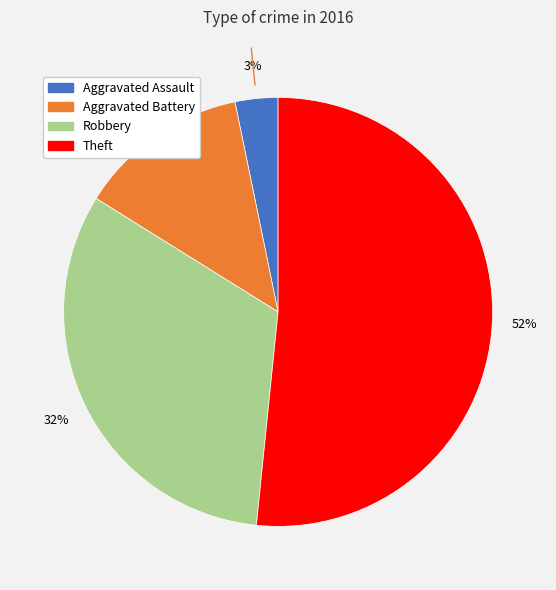

Rank the categories by value from highest to lowest.

Theft, Robbery, Aggravated Battery, Aggravated Assault